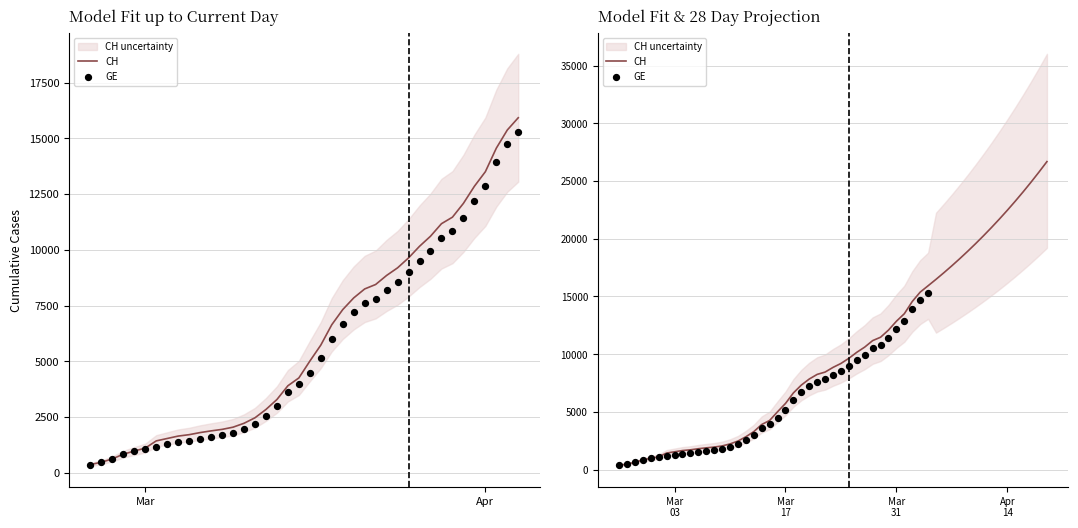

Which series reaches the minimum Y coordinate?

CH